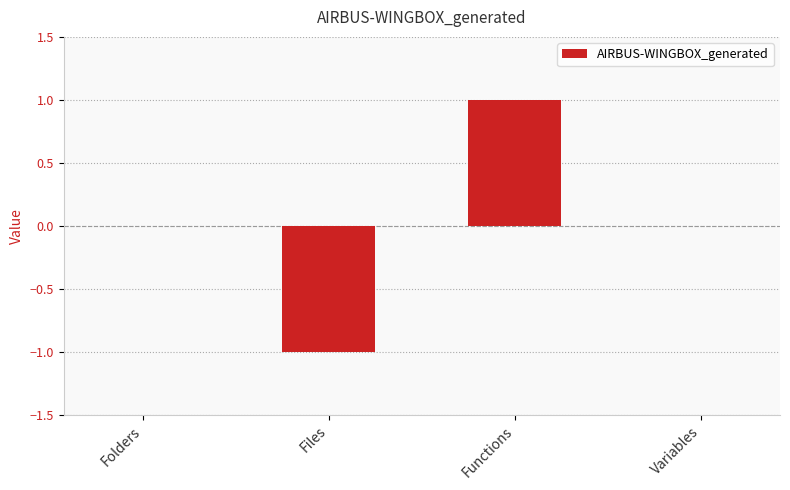

How many distinct data groups are displayed?

1